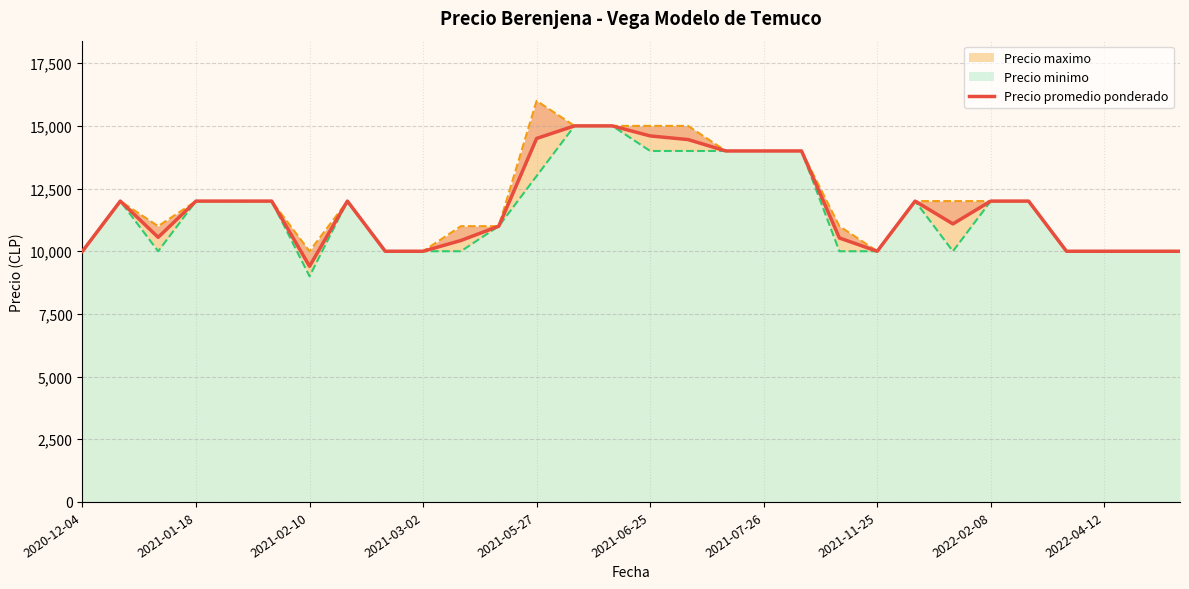

The value at 2021-07-26 is 14000. True or false?

True